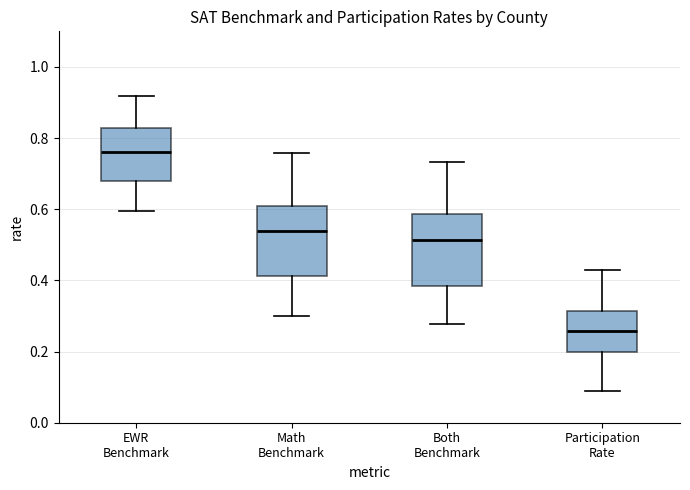

Reading left to right, transcribe this box plot: for each box, give where its median line is, the range the box spans, and where its two whiskers end, as read against the y-axis. The values are not printed on the chart, so give them approximately, as read against the axis.

EWR Benchmark: median 0.76, box 0.68 to 0.82, whiskers 0.60 to 0.92
Math Benchmark: median 0.54, box 0.42 to 0.60, whiskers 0.30 to 0.76
Both Benchmark: median 0.52, box 0.38 to 0.58, whiskers 0.28 to 0.74
Participation Rate: median 0.26, box 0.20 to 0.32, whiskers 0.08 to 0.44